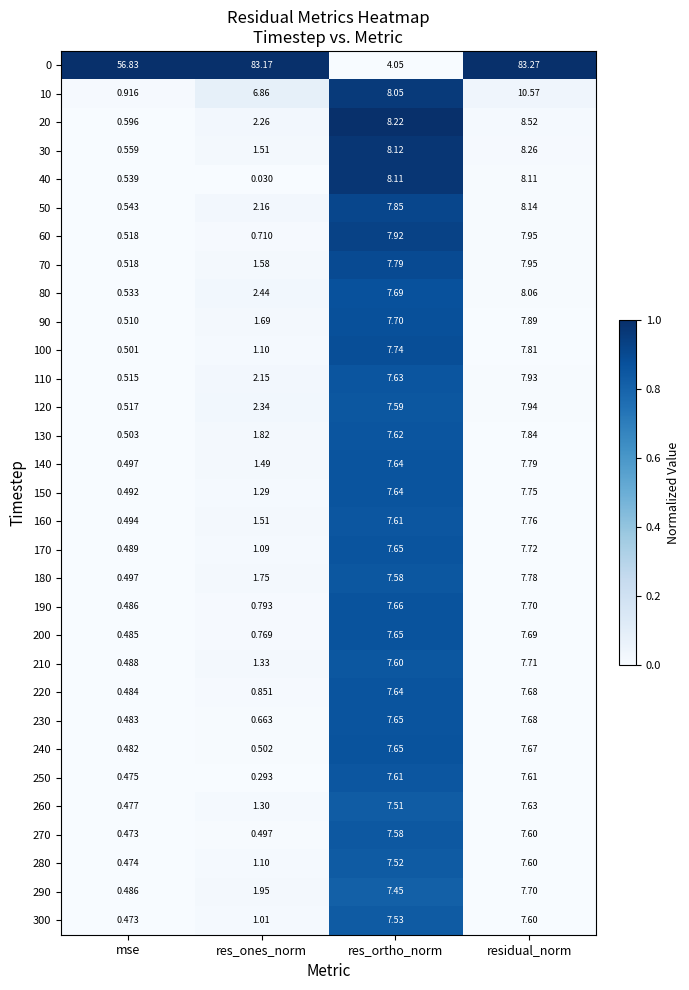

Rank the categories by 20 value from highest to lowest.

residual_norm, res_ortho_norm, res_ones_norm, mse